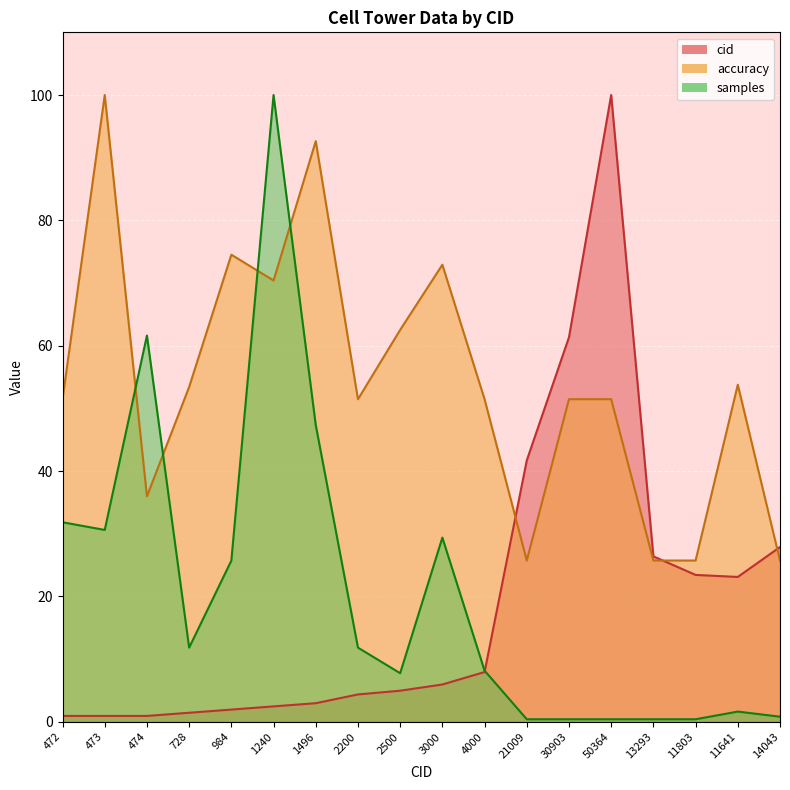

Is it true that accuracy equals 25.7 at 11803?

True